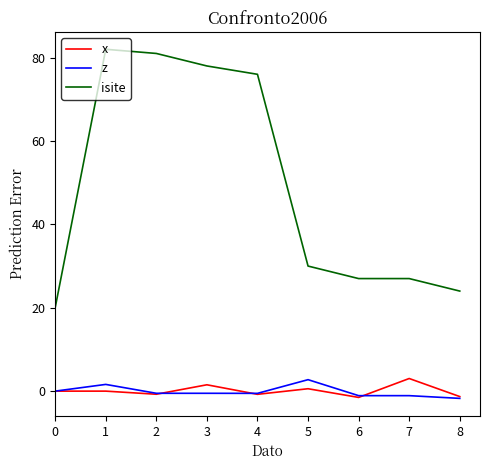

What is the difference between the isite values at 6 and 5?

3.0